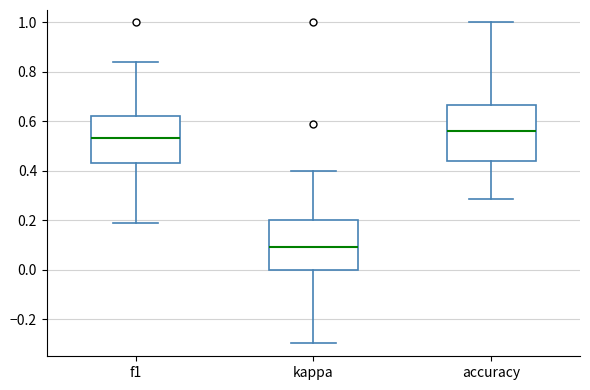

Where does the upper whisker of the box for f1 end on the y-axis? The values are not printed on the chart, so give them approximately, as read against the axis.

0.84